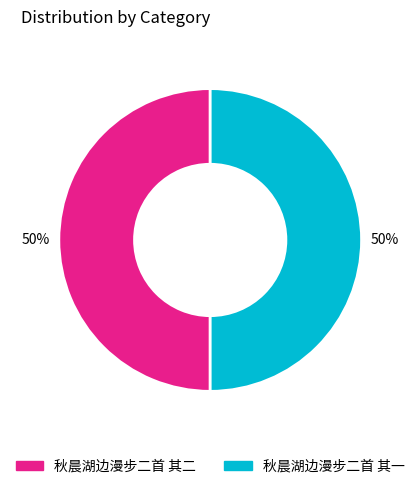

How many segments does this pie chart have?

2